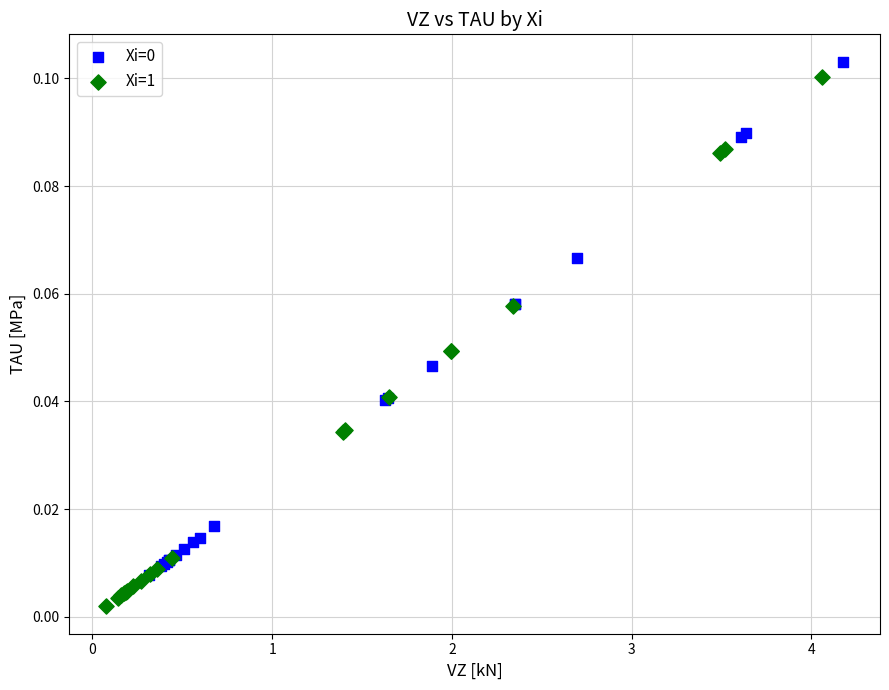

Which series has the widest spread of Y values?

Xi=1